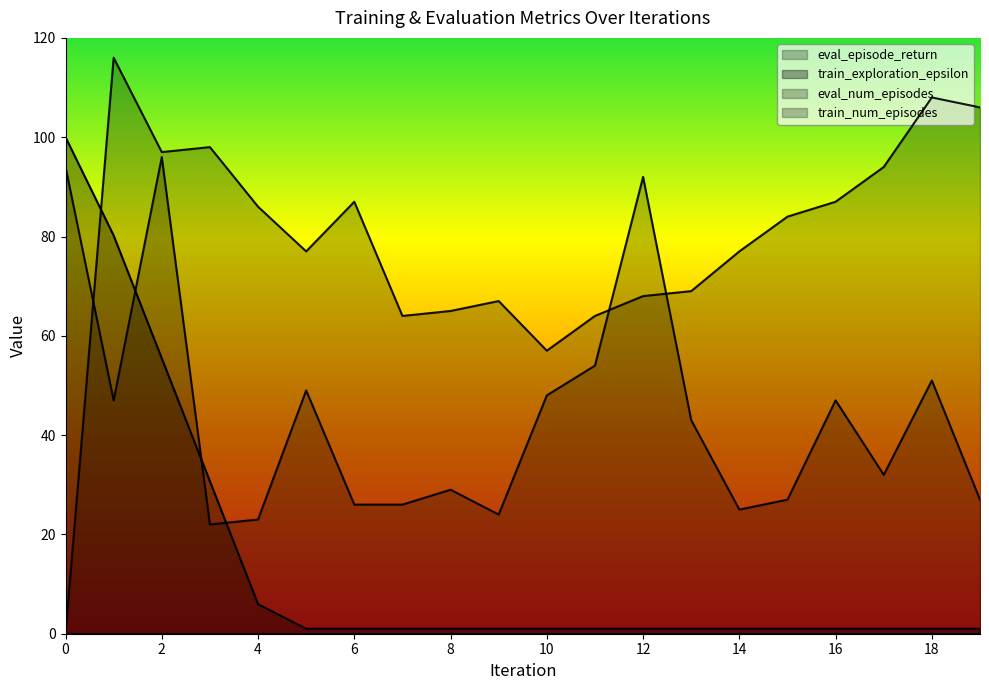

How many intersections are there between train_num_episodes and eval_num_episodes?

3